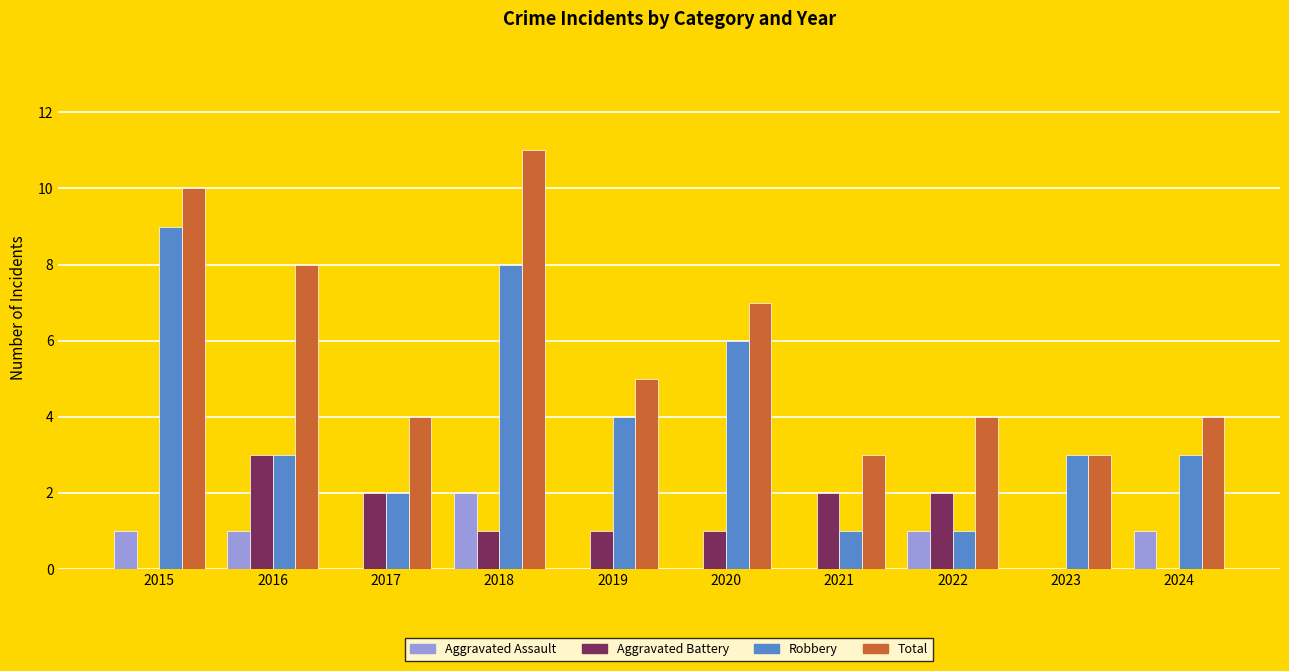

Which category has the highest value in the Aggravated Battery series?

2016